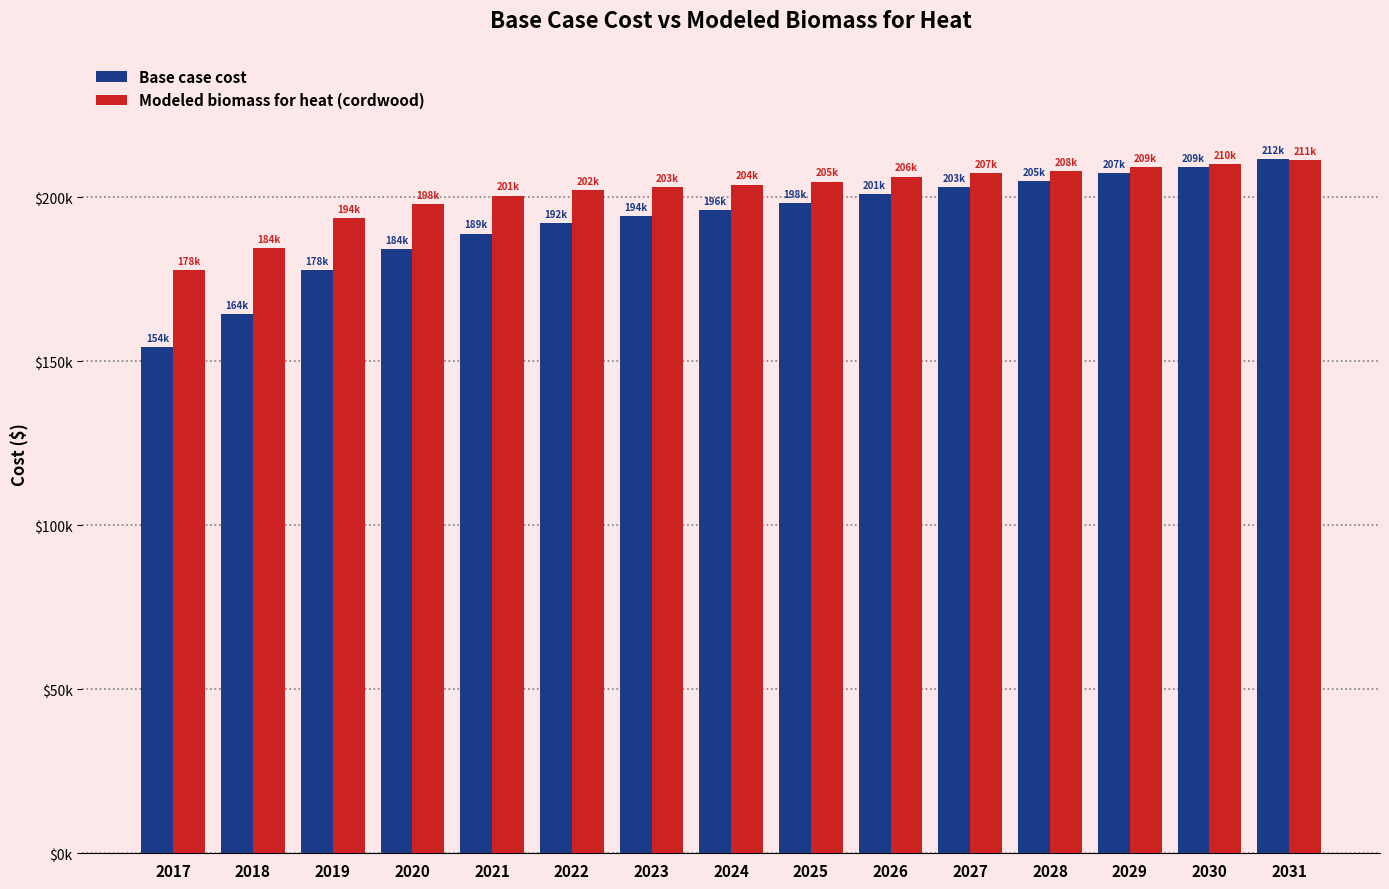

Where does the Base case cost series first go above 196024?

2024